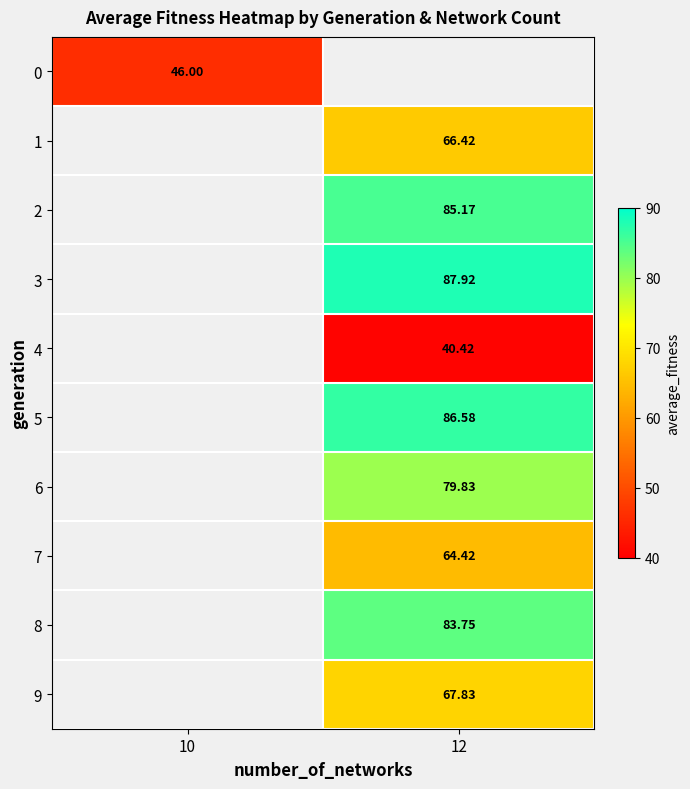

Between 10 and 12, which is larger?

12